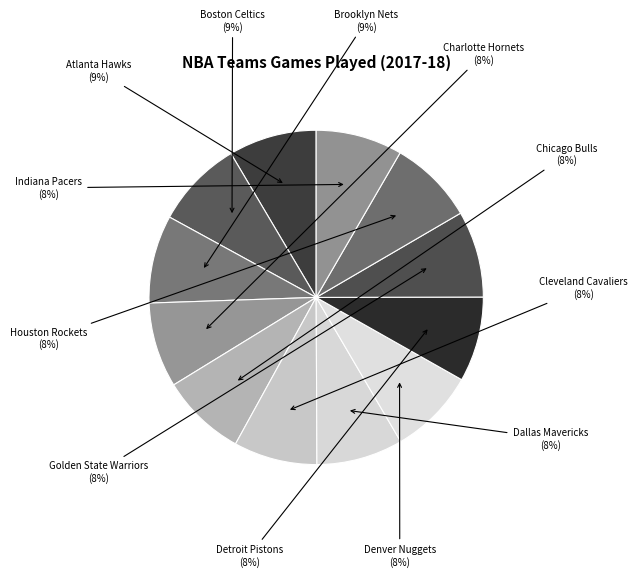

Is there a majority slice in this chart?

No